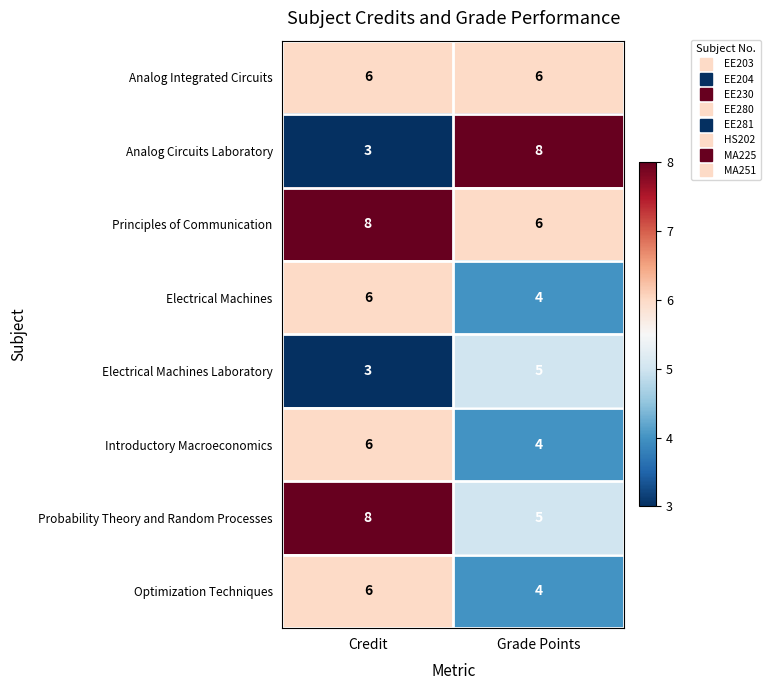

What is the average value of the Analog Circuits Laboratory series?

6